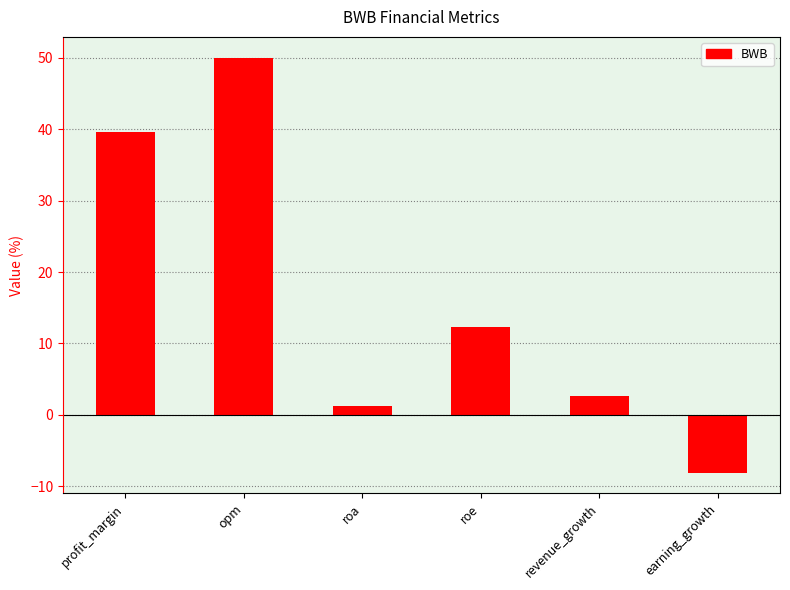

What is the label of the 5th bar from the right?

opm